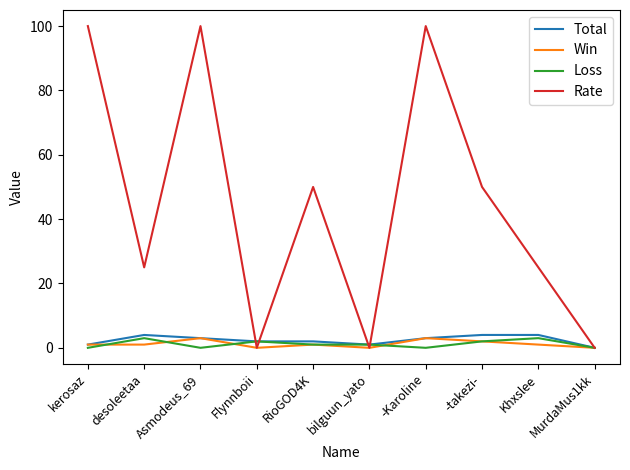

What is the difference between the second highest and second lowest values in the Loss series?

3